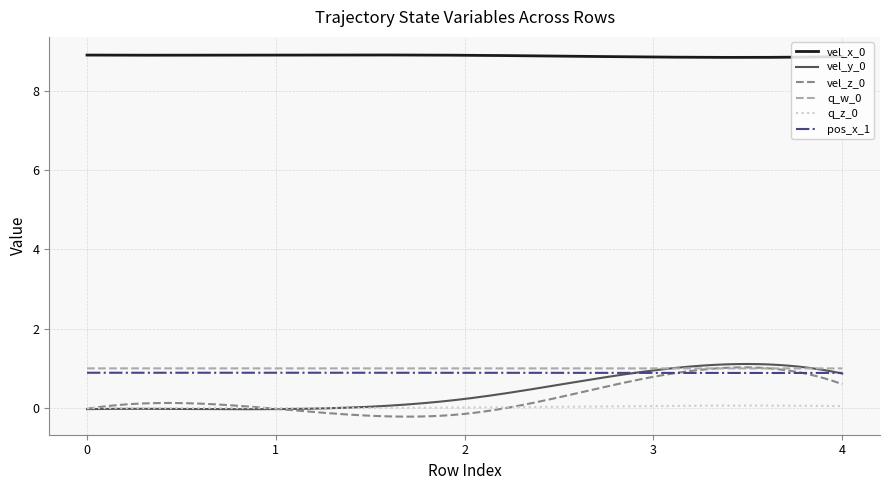

True or false: vel_z_0 and pos_x_1 cross at least once.

True